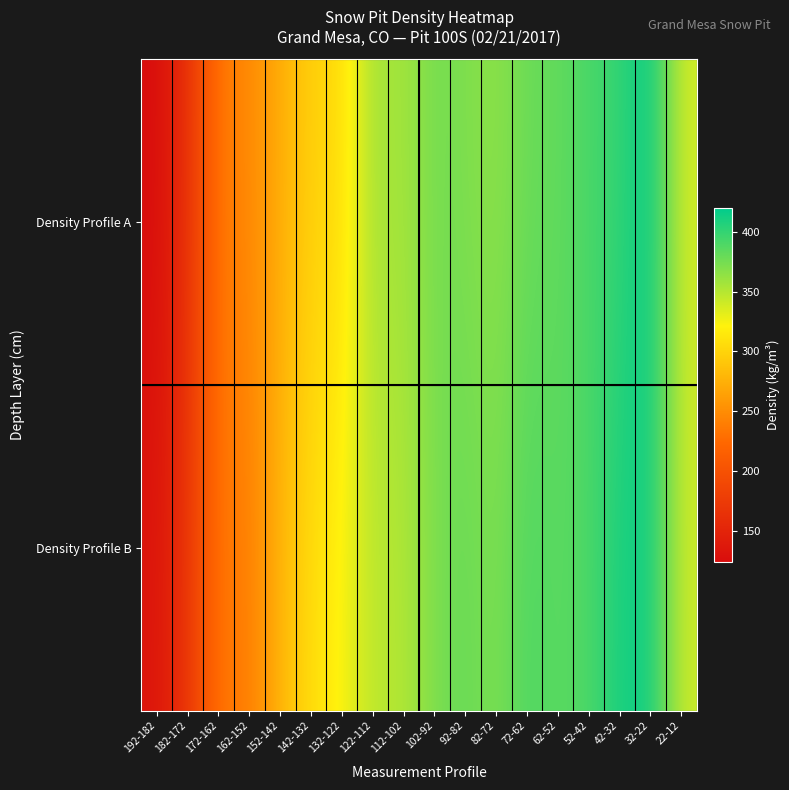

At which category is the sum across all series the highest?

32-22